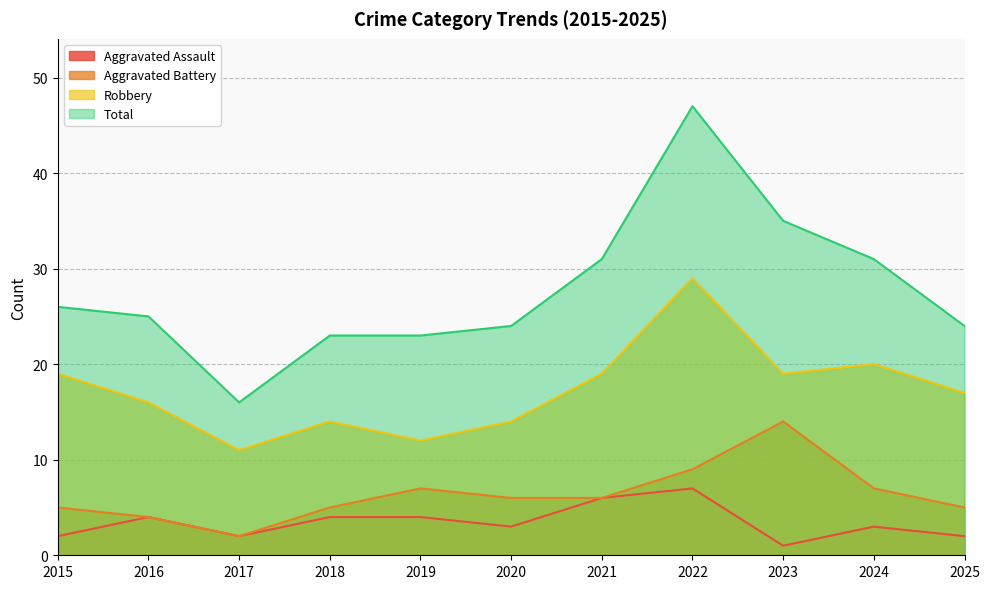

How many interior local valleys does the Total series have?

1